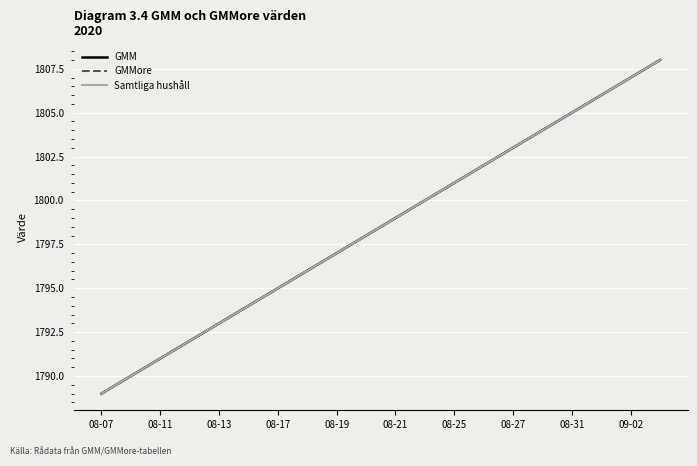

Is this an area chart (filled region under the line)?

No